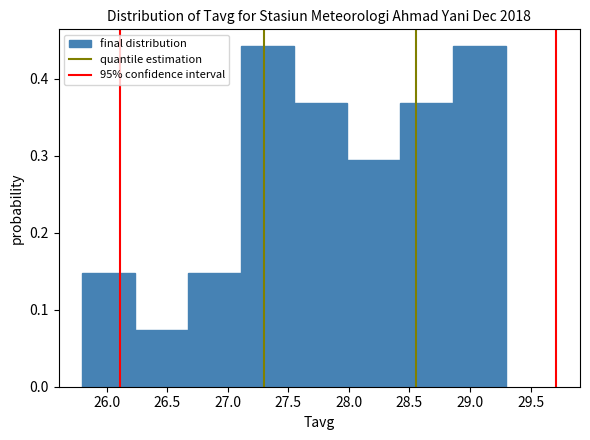

Reading left to right, transcribe this chart: for each bar, give the range it covers on the x-axis and its height. Neither the bar edges nor the heights are printed on the chart, so give them approximately, as read against the axes.

25.80 to 26.25: 0.15
26.25 to 26.70: 0.07
26.70 to 27.10: 0.15
27.10 to 27.55: 0.44
27.55 to 28.00: 0.37
28.00 to 28.45: 0.29
28.45 to 28.85: 0.37
28.85 to 29.30: 0.44